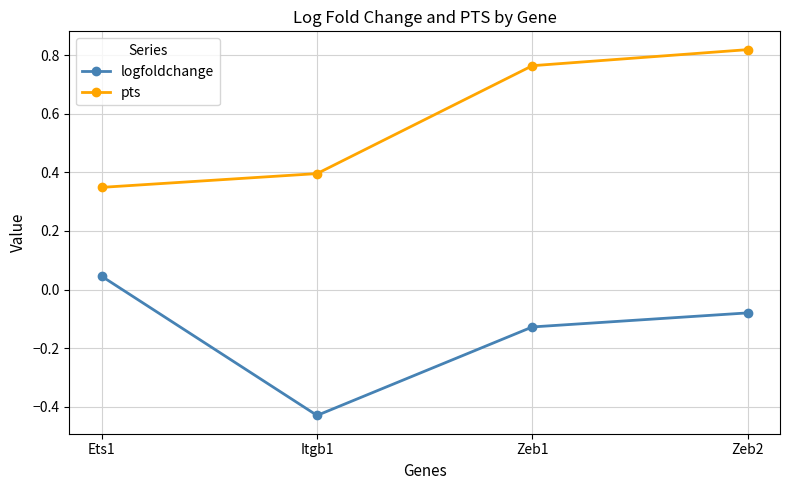

Count the number of data series in this chart.

2